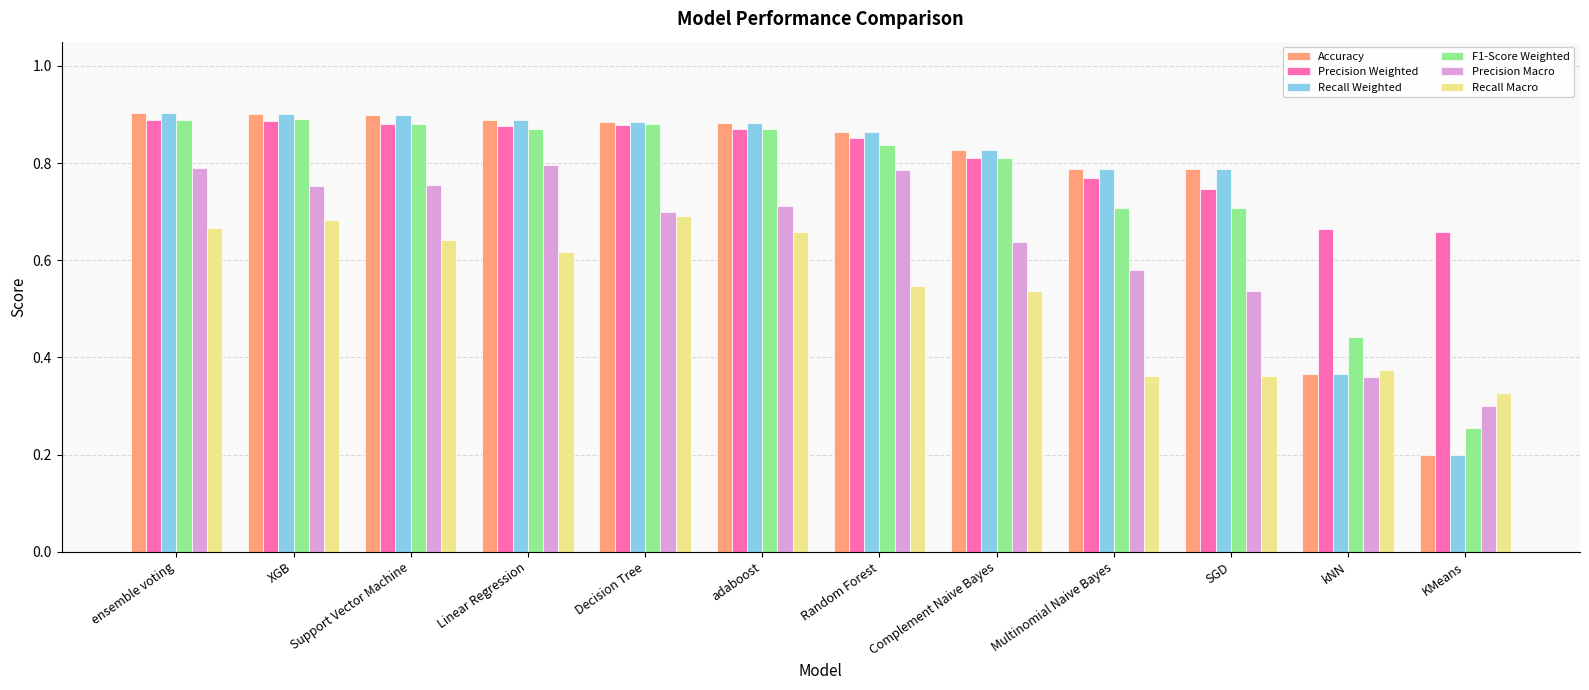

At which category does the chart reach its minimum across all series?

KMeans